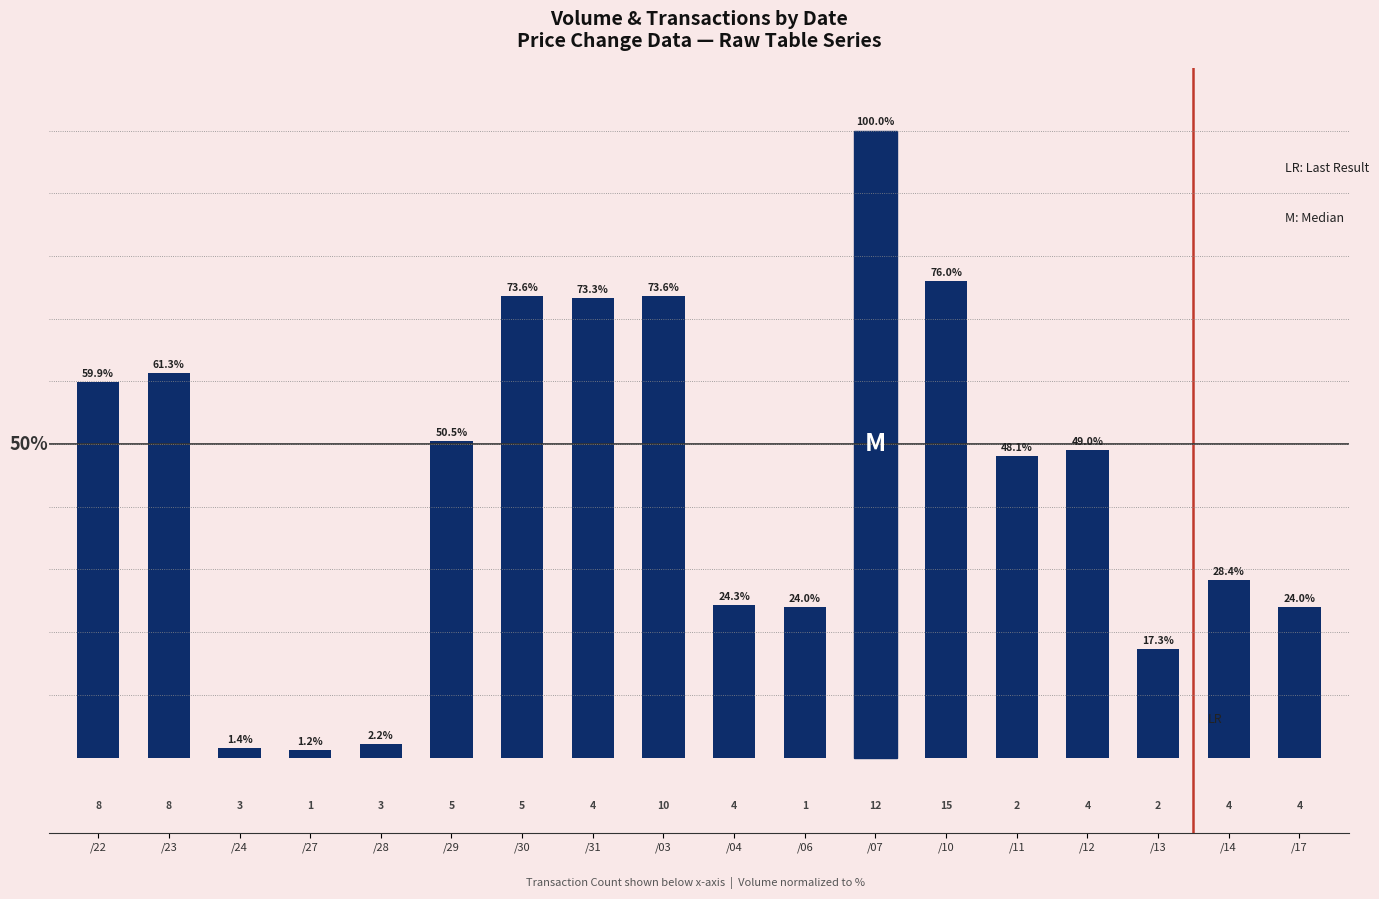

What is the approximate value at /04?

24.3